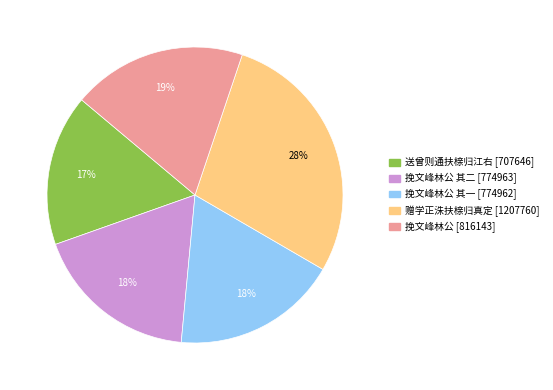

To the nearest percent, what is the average slice percentage?

20%